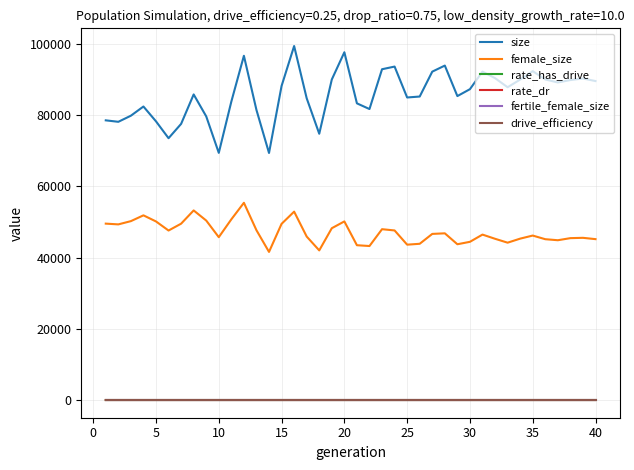

Which series has the widest spread of values?

size